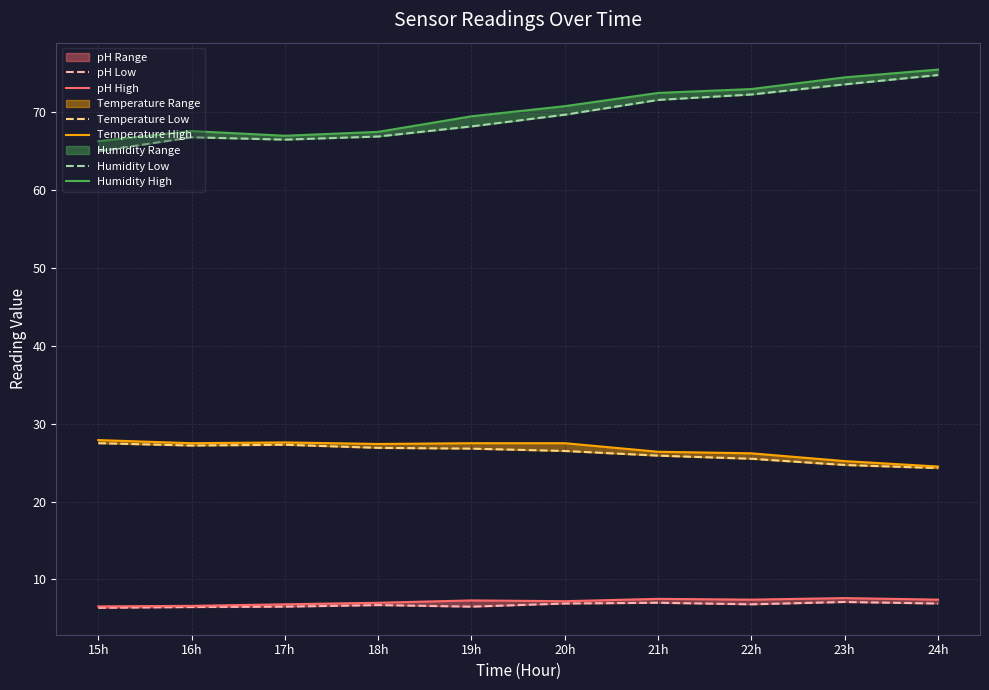

What is the difference between the maximum and second lowest values in the Humidity Low series?

8.3